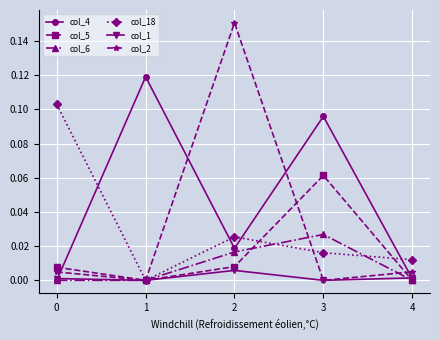

Which series has the largest total across all categories?

col_4